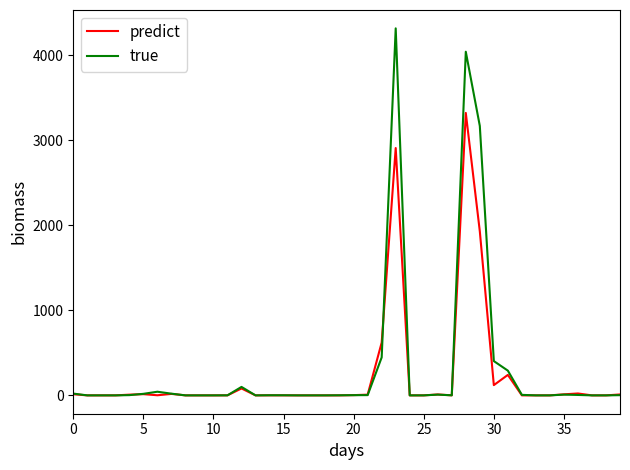

Count the number of data series in this chart.

2